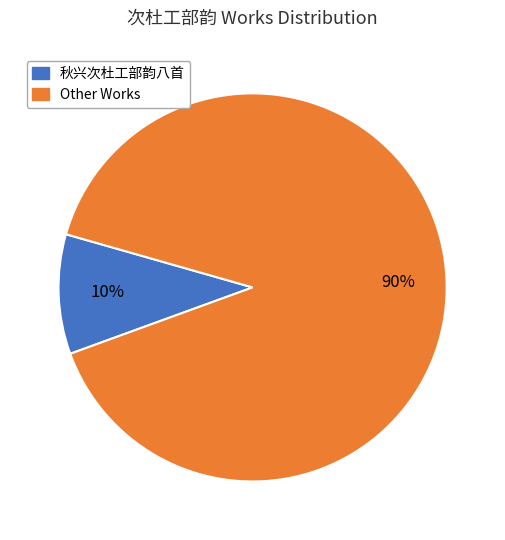

To the nearest percent, what is the difference between the largest and smallest slice percentages?

80%